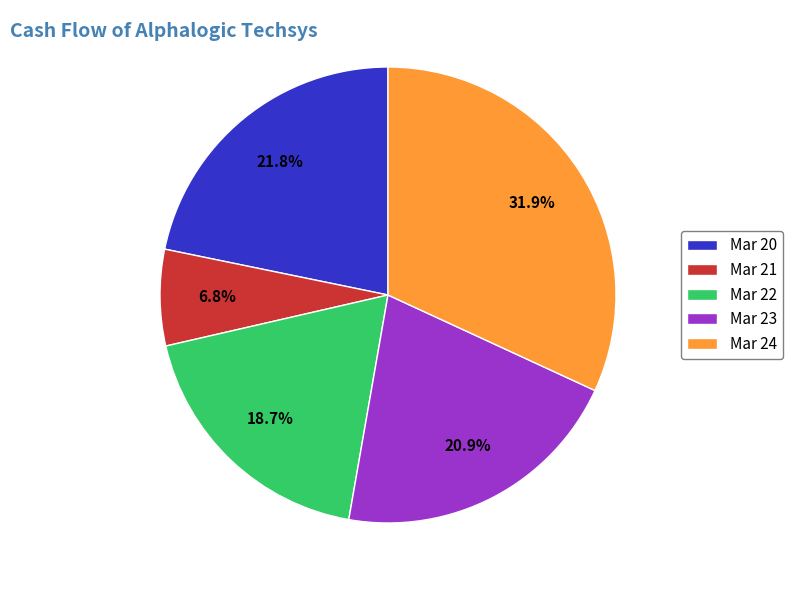

Which slice is the largest?

Mar 24